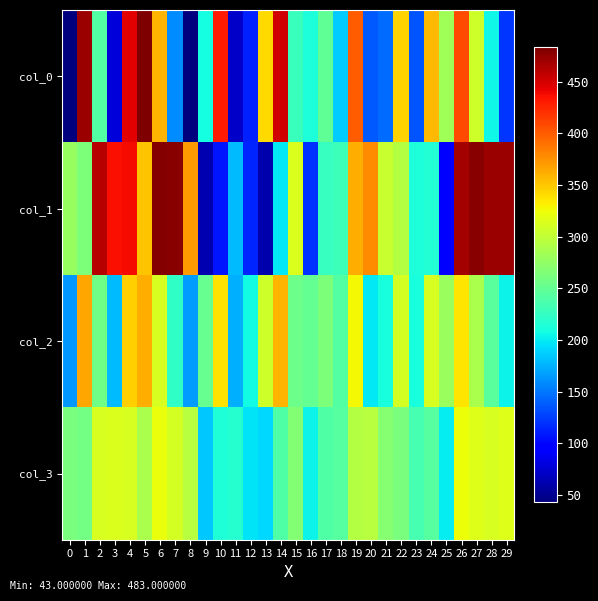

Reading right to left, what are all the values shown in this chart?

col_0: 29=121.0	28=205.0	27=307.0	26=409.0	25=283.0	24=357.0	23=135.0	22=345.0	21=145.0	20=137.0	19=399.0	18=187.0	17=248.0	16=212.0	15=228.0	14=451.0	13=342.0	12=113.0	11=71.0	10=430.0	9=209.0	8=43.0	7=159.0	6=359.0	5=483.0	4=445.0	3=79.0	2=242.0	1=471.0	0=44.0
col_1: 29=472.0	28=472.0	27=478.0	26=469.0	25=97.0	24=216.0	23=213.0	22=293.0	21=304.0	20=378.0	19=362.0	18=229.0	17=226.0	16=120.0	15=313.0	14=198.0	13=61.0	12=114.0	11=180.0	10=108.0	9=63.0	8=370.0	7=478.0	6=480.0	5=351.0	4=437.0	3=435.0	2=462.0	1=263.0	0=277.0
col_2: 29=203.8	28=244.2	27=287.8	26=335.8	25=279.2	24=312.8	23=211.2	22=309.8	21=211.2	20=197.8	19=326.8	18=241.8	17=263.8	16=249.8	15=255.2	14=358.8	13=306.8	12=206.8	11=175.2	10=337.8	9=252.2	8=165.8	7=223.2	6=311.8	5=362.2	4=346.8	3=180.2	2=257.2	1=365.8	0=164.8
col_3: 29=315.2	28=311.2	27=315.2	26=324.8	25=200.2	24=243.2	23=234.2	22=262.2	21=268.2	20=294.8	19=293.2	18=243.8	17=239.2	16=203.8	15=266.8	14=239.2	13=192.2	12=196.2	11=218.2	10=214.8	9=184.2	8=294.2	7=310.8	6=322.2	5=288.2	4=312.8	3=313.2	2=311.2	1=258.8	0=262.2